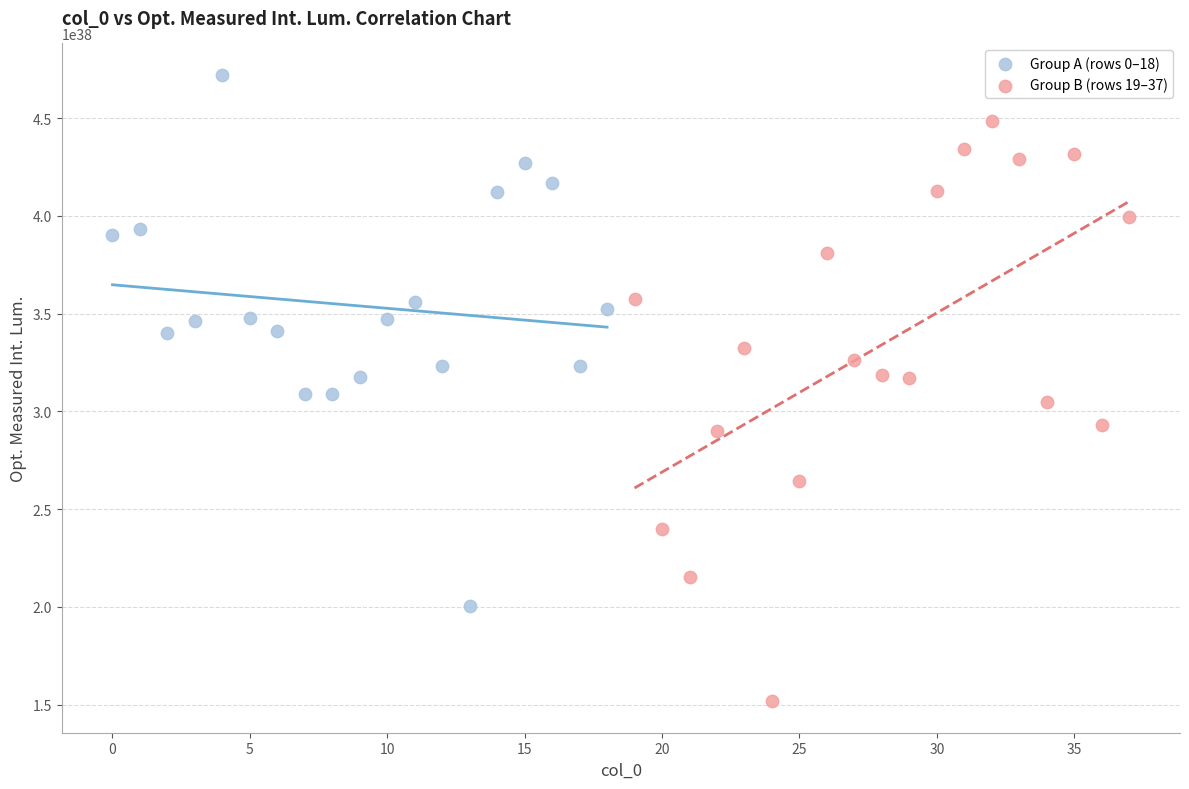

Which series reaches the minimum Y coordinate?

Group B (rows 19–37)